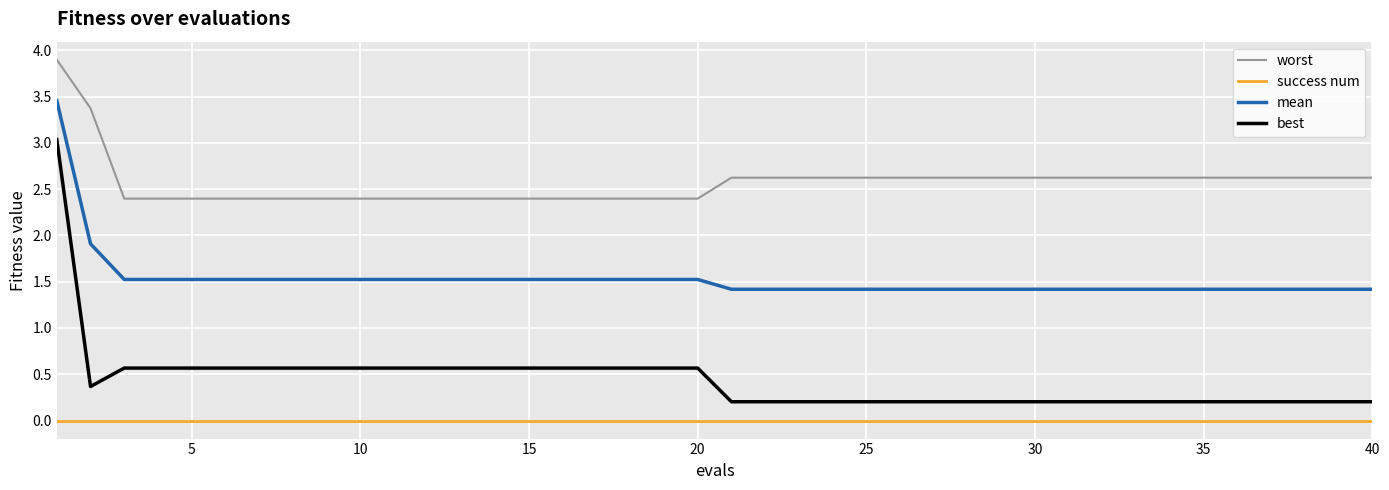

What are all the series names shown in the legend?

worst, success num, mean, best